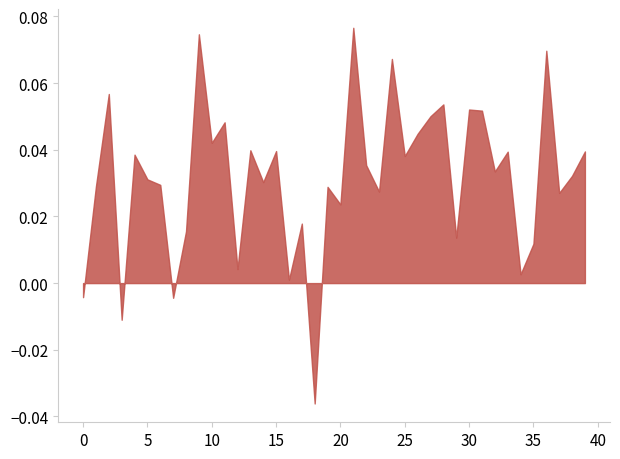

How many lines are shown in the chart?

1